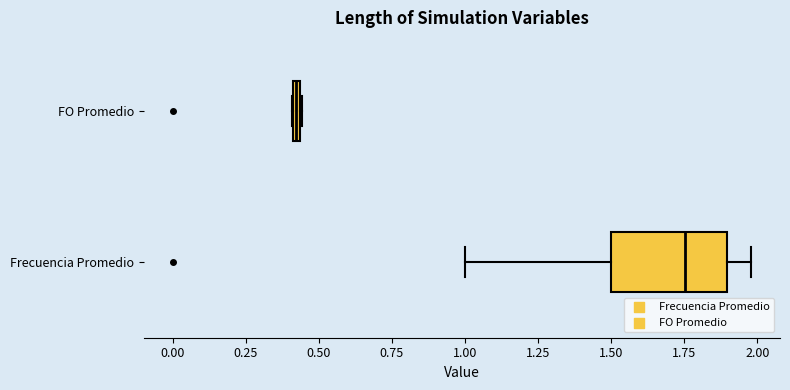

Where is the left edge of the box for FO Promedio on the x-axis? The values are not printed on the chart, so give them approximately, as read against the axis.

0.40